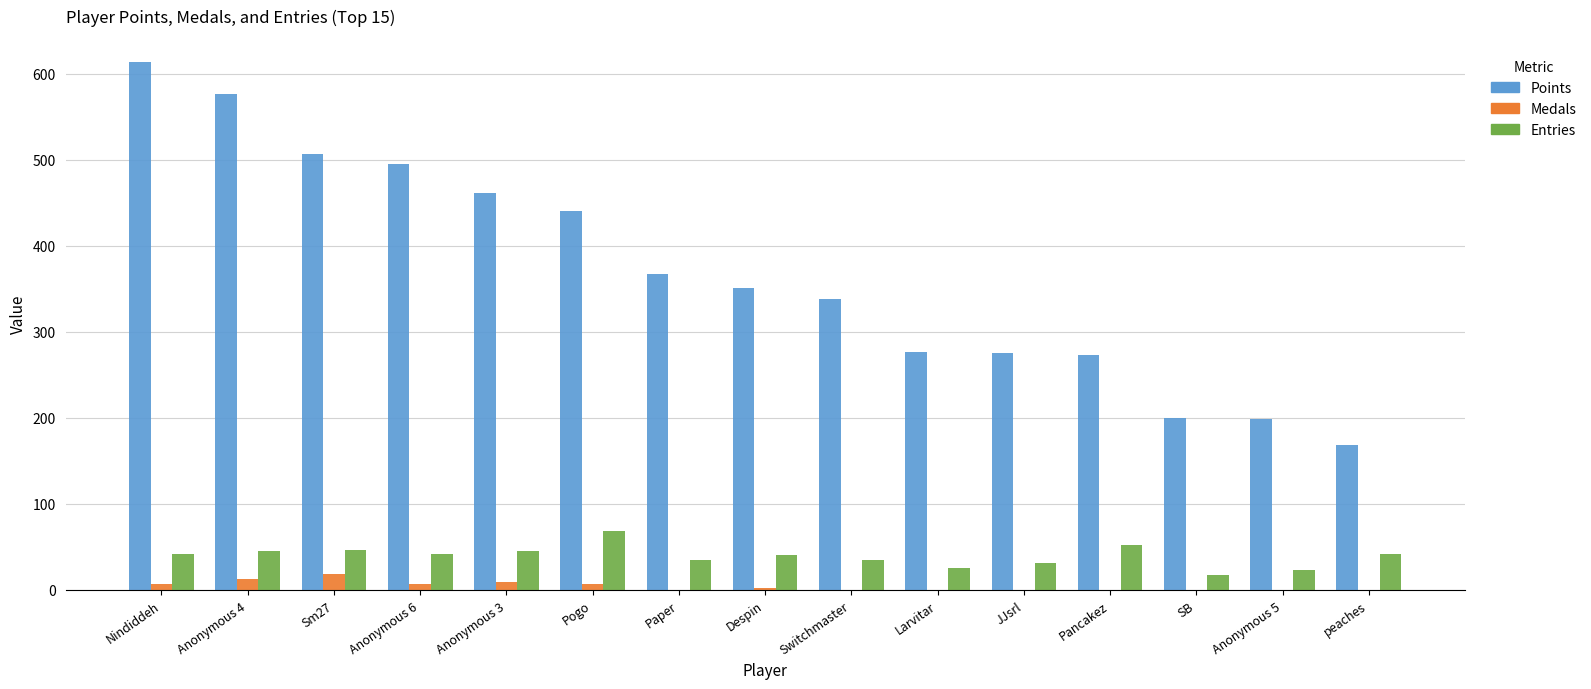

Read the Entries value at Paper, to the nearest 10.

40